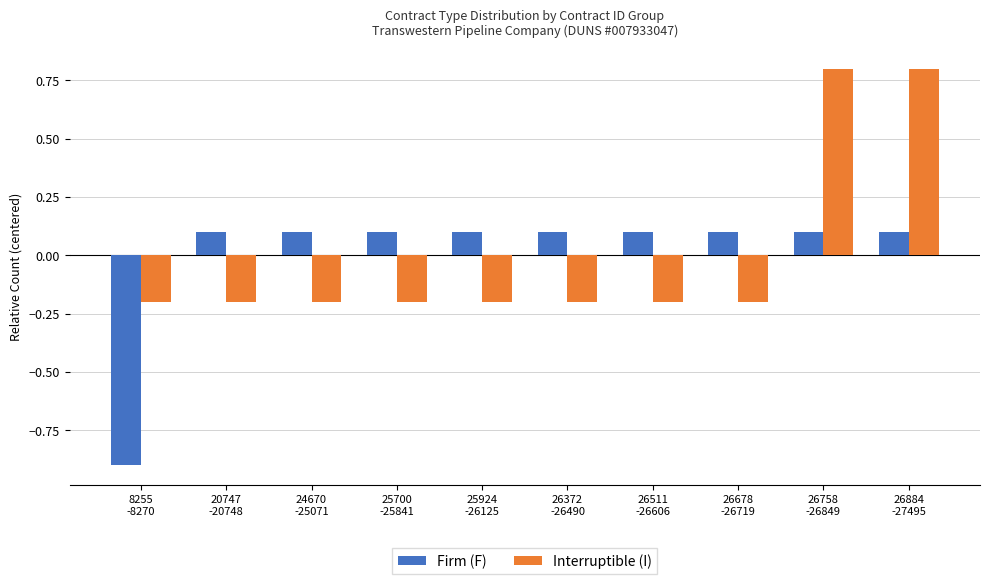

Reading left to right, extract all data points from this chart.

Firm (F): 8255
-8270=-0.9	20747
-20748=0.1	24670
-25071=0.1	25700
-25841=0.1	25924
-26125=0.1	26372
-26490=0.1	26511
-26606=0.1	26678
-26719=0.1	26758
-26849=0.1	26884
-27495=0.1
Interruptible (I): 8255
-8270=-0.2	20747
-20748=-0.2	24670
-25071=-0.2	25700
-25841=-0.2	25924
-26125=-0.2	26372
-26490=-0.2	26511
-26606=-0.2	26678
-26719=-0.2	26758
-26849=0.8	26884
-27495=0.8